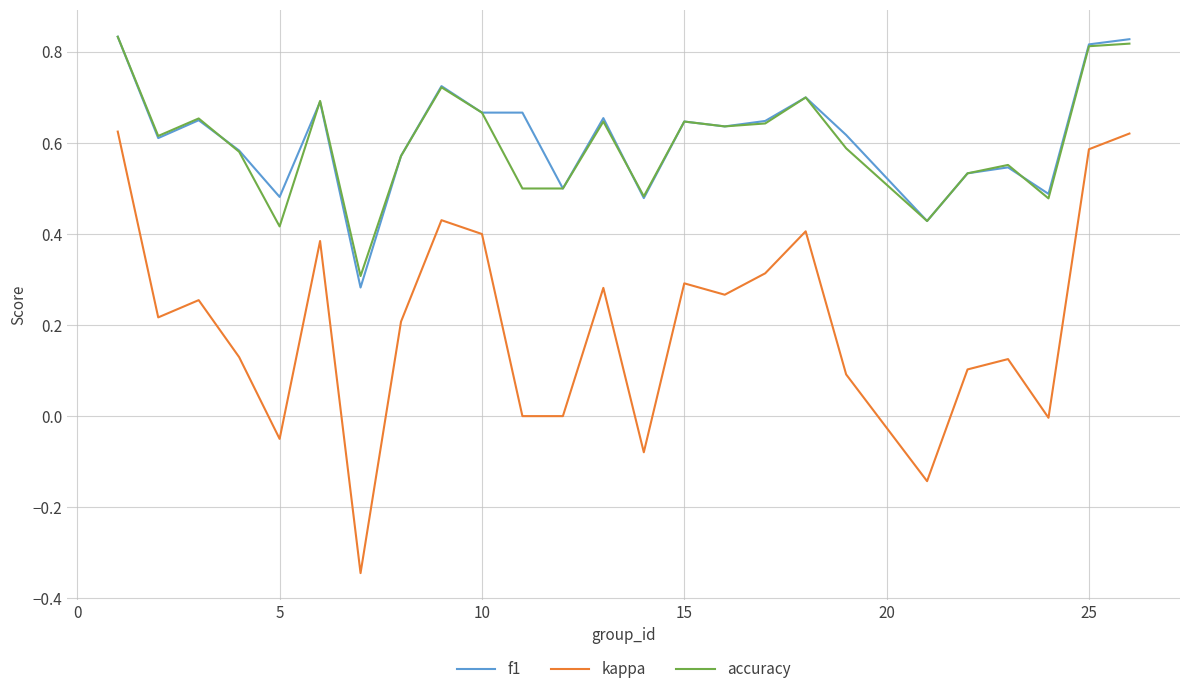

True or false: kappa and accuracy cross at least once.

False